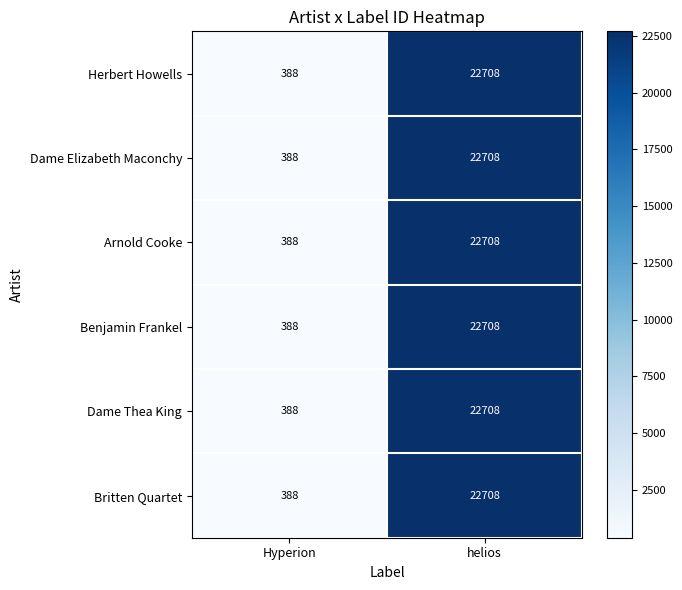

Which category has the highest value in the Arnold Cooke series?

helios